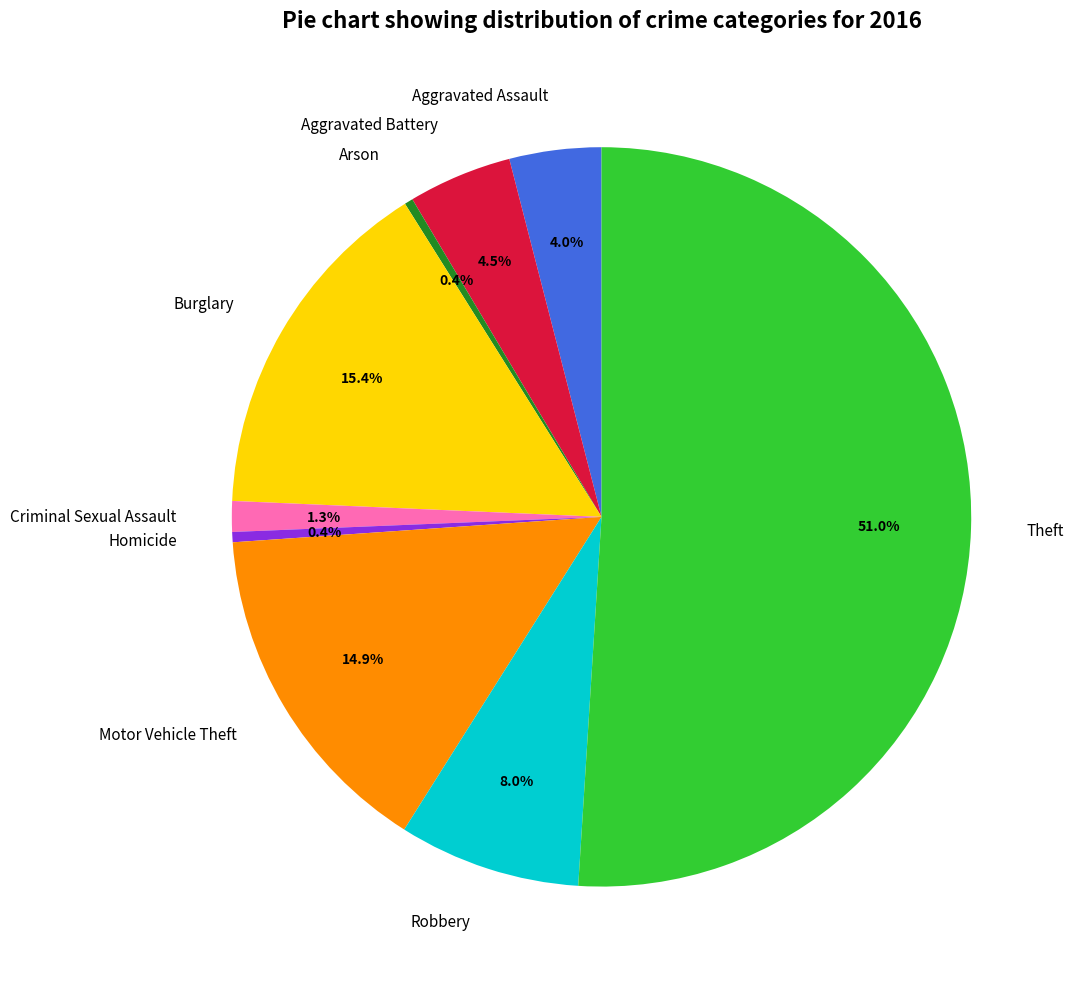

Which has a higher value, Theft or Homicide?

Theft